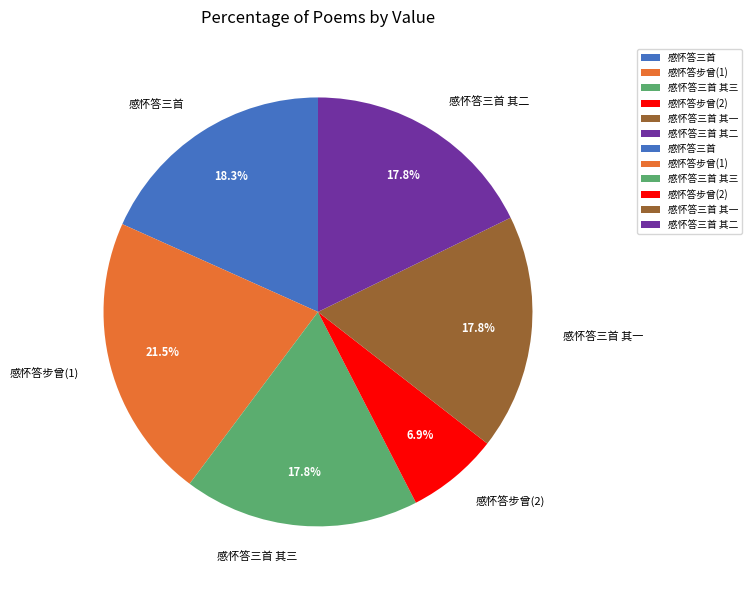

Does any single category account for the majority?

No